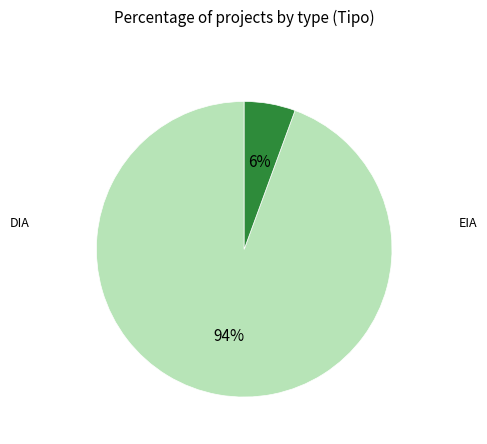

Is DIA the majority of the pie?

Yes